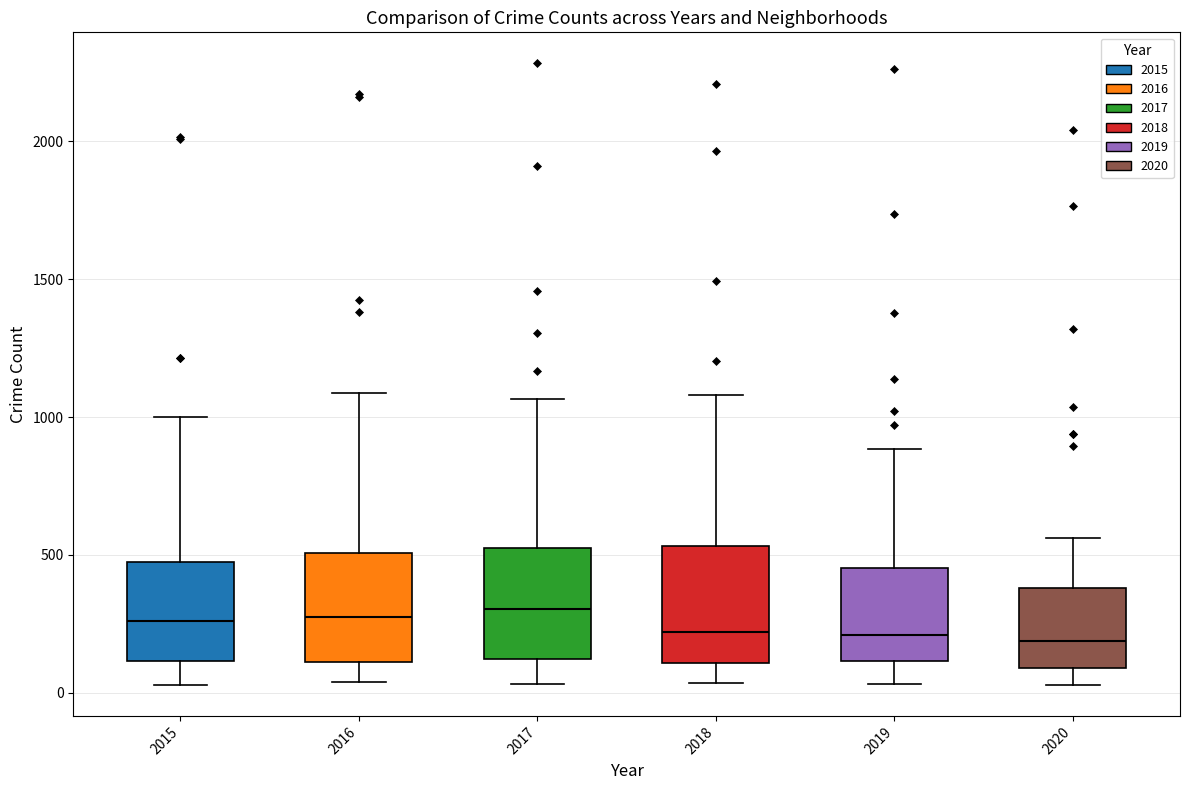

Reading left to right, read every box against the y-axis: the position of its median line, the range the box covers, and the ends of its whiskers. The values are not printed on the chart, so give them approximately, as read against the axis.

2015: median 250, box 100 to 450, whiskers 50 to 1000
2016: median 250, box 100 to 500, whiskers 50 to 1100
2017: median 300, box 100 to 550, whiskers 50 to 1050
2018: median 200, box 100 to 550, whiskers 50 to 1100
2019: median 200, box 100 to 450, whiskers 50 to 900
2020: median 200, box 100 to 400, whiskers 50 to 550